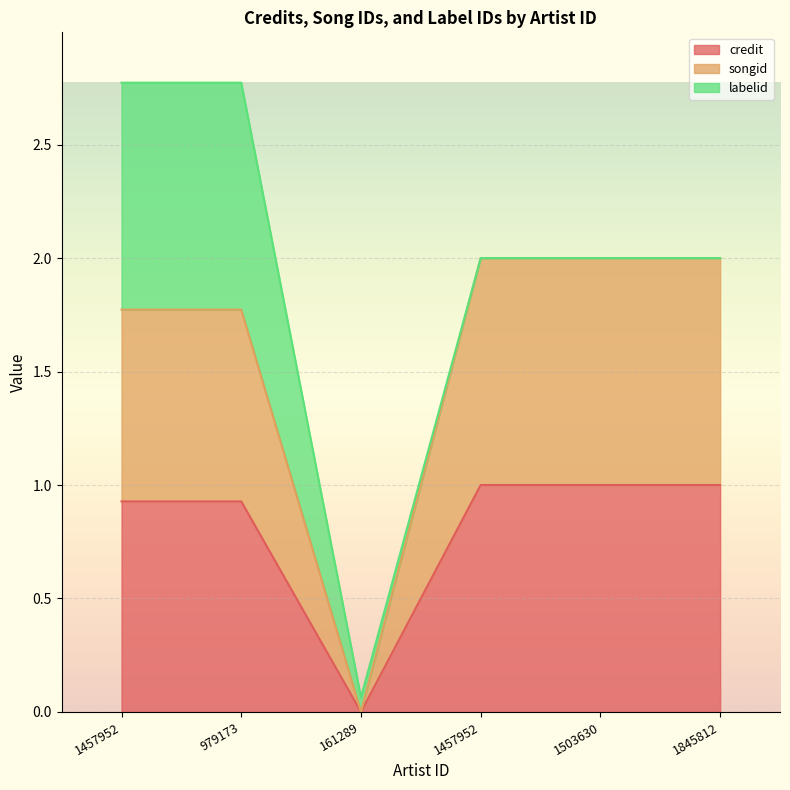

Does the chart display data point markers on the line(s)?

No